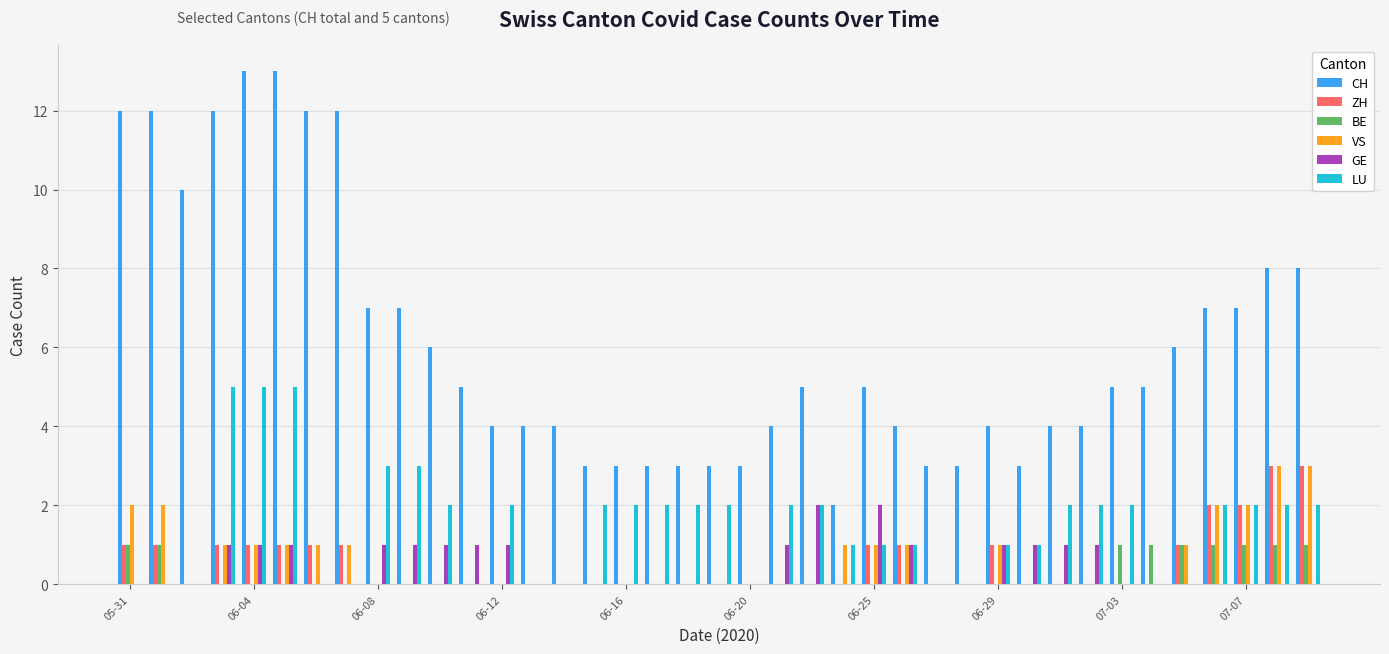

How many data points does each series have?

39